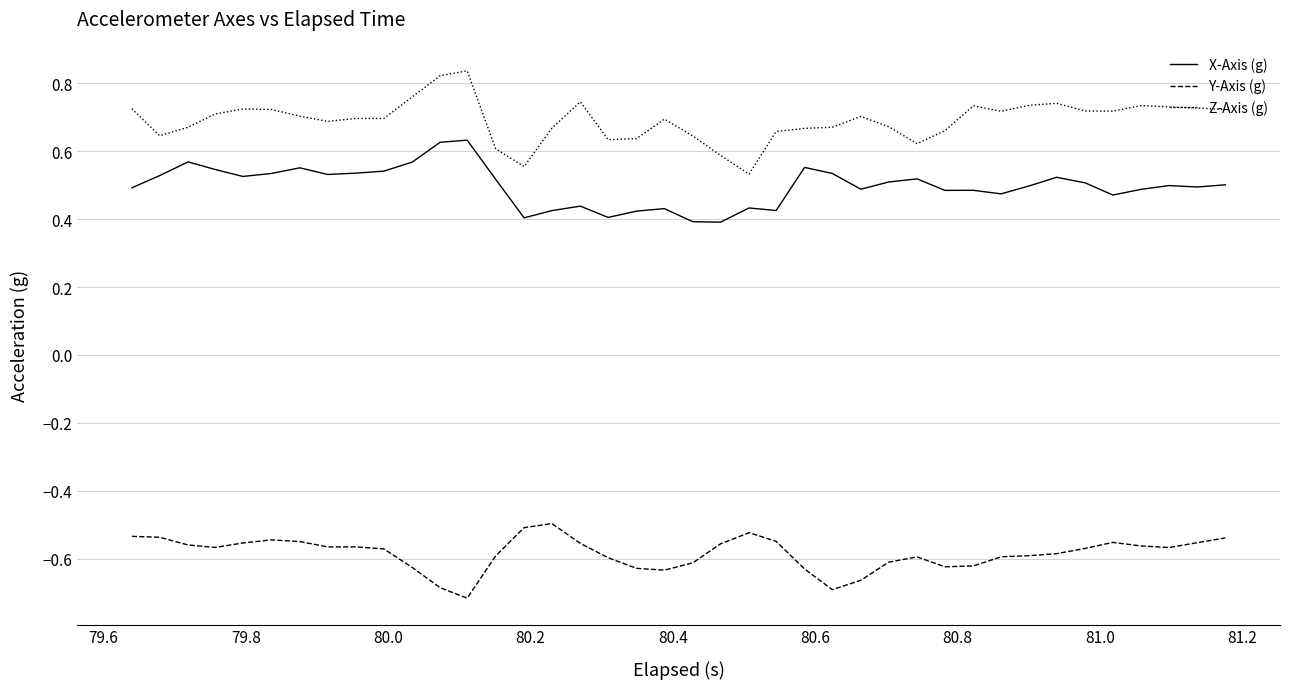

True or false: Y-Axis (g) and Z-Axis (g) intersect in this chart.

False